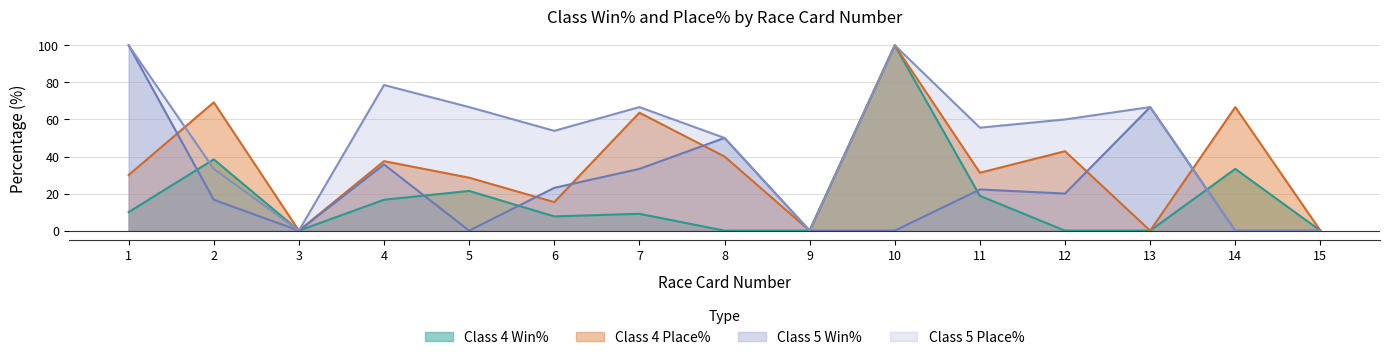

Reading left to right, extract all data points from this chart.

Class 4 Win%: 1=10.0	2=38.5	3=0.0	4=16.7	5=21.4	6=7.7	7=9.1	8=0.0	9=0.0	10=100.0	11=18.8	12=0.0	13=0.0	14=33.3	15=0.0
Class 4 Place%: 1=30.0	2=69.2	3=0.0	4=37.5	5=28.6	6=15.4	7=63.6	8=40.0	9=0.0	10=100.0	11=31.2	12=42.9	13=0.0	14=66.7	15=0.0
Class 5 Win%: 1=100.0	2=16.7	3=0.0	4=35.7	5=0.0	6=23.1	7=33.3	8=50.0	9=0.0	10=0.0	11=22.2	12=20.0	13=66.7	14=0.0	15=0.0
Class 5 Place%: 1=100.0	2=33.3	3=0.0	4=78.6	5=66.7	6=53.9	7=66.7	8=50.0	9=0.0	10=100.0	11=55.6	12=60.0	13=66.7	14=0.0	15=0.0